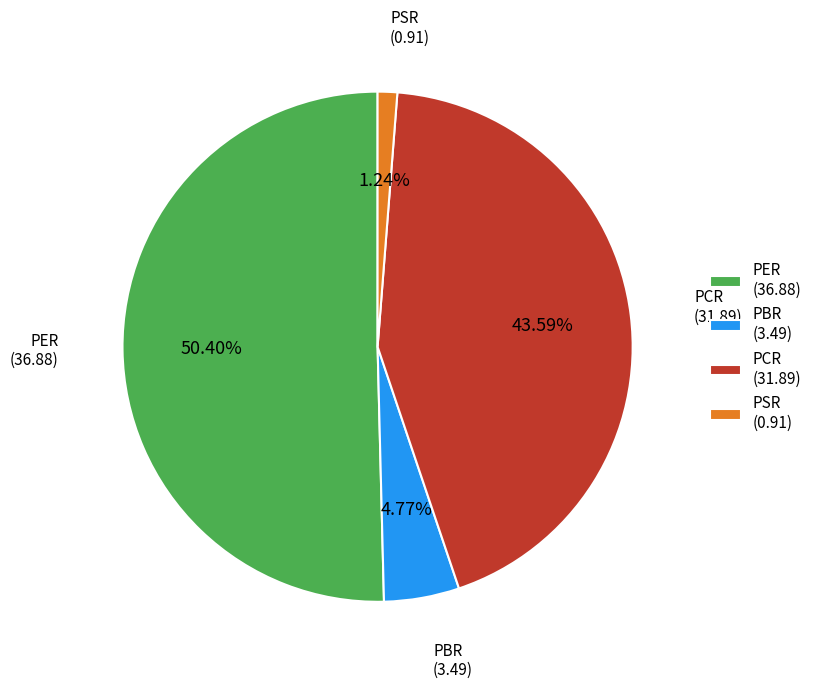

To the nearest percent, what percentage of the pie is PSR?

1%